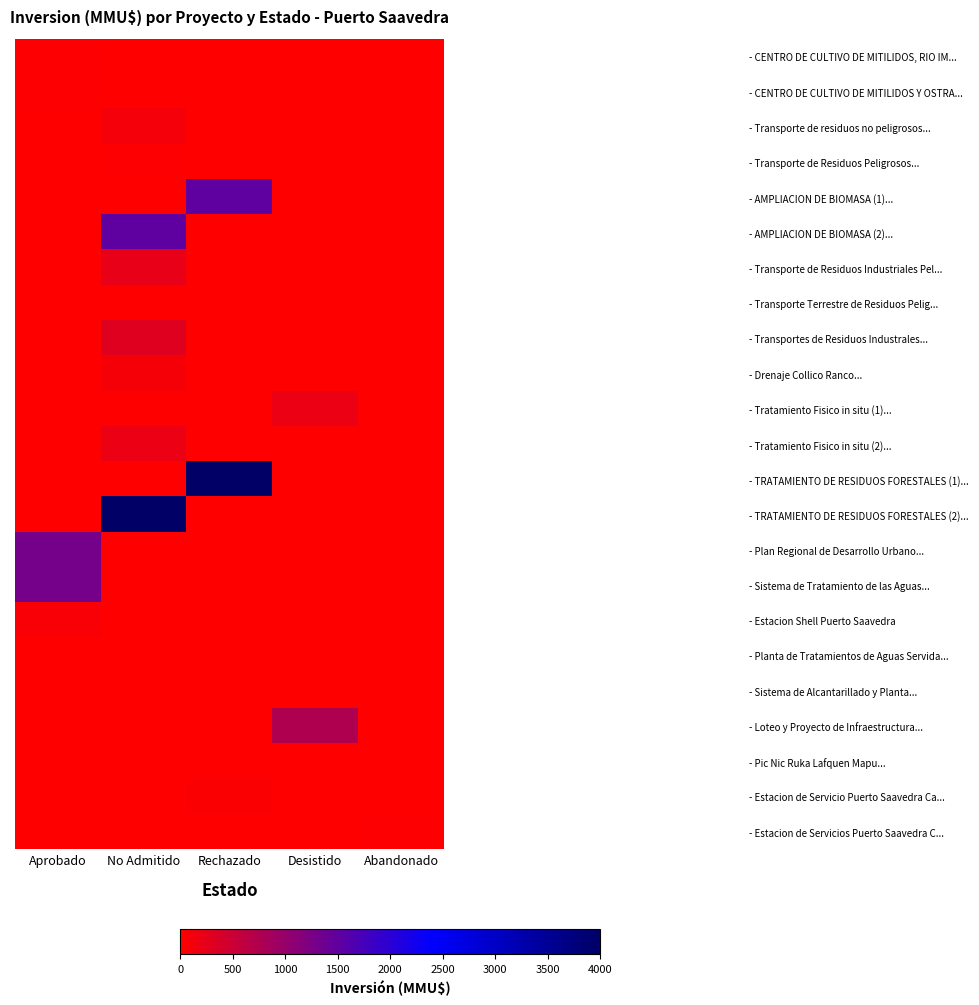

Count the - Transporte de Residuos Peligrosos... values in the range 0 to 1.

5